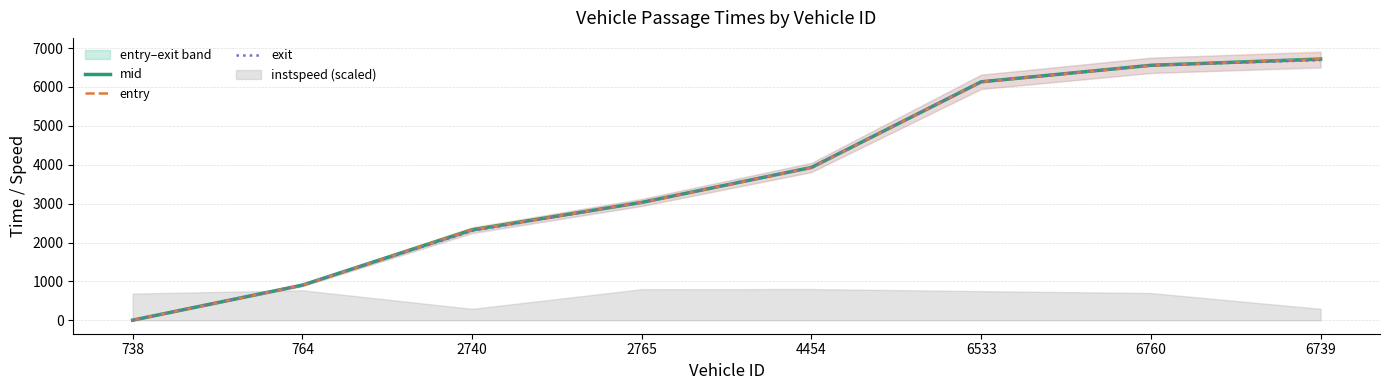

At which label is entry closest to 3357?

2765